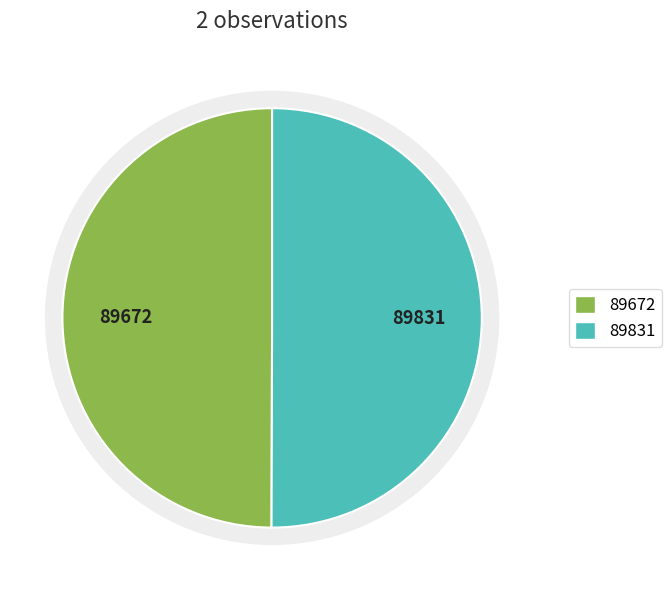

How many segments does this pie chart have?

2